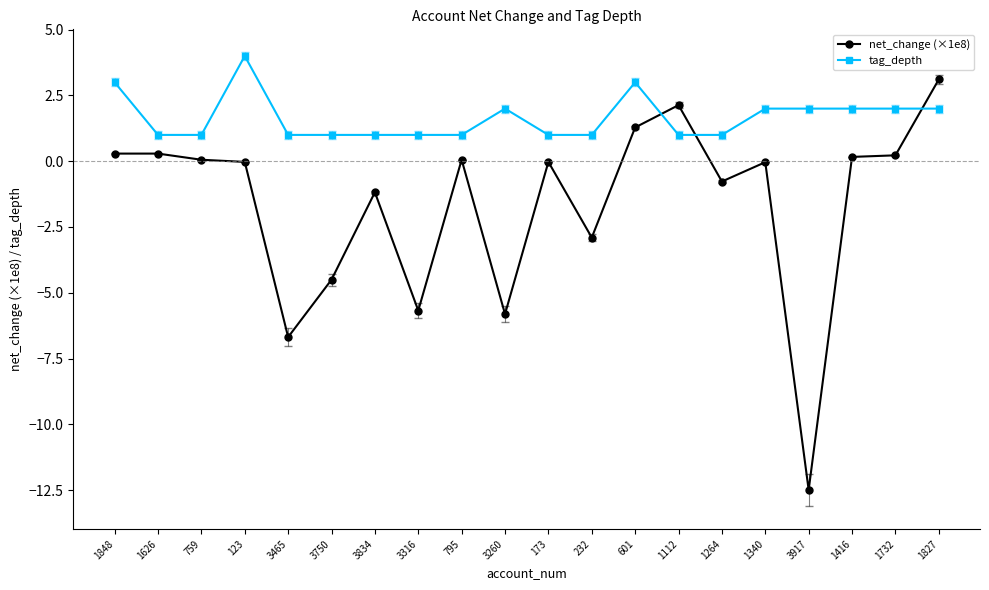

True or false: tag_depth has a value of 1.7 at 173.

False